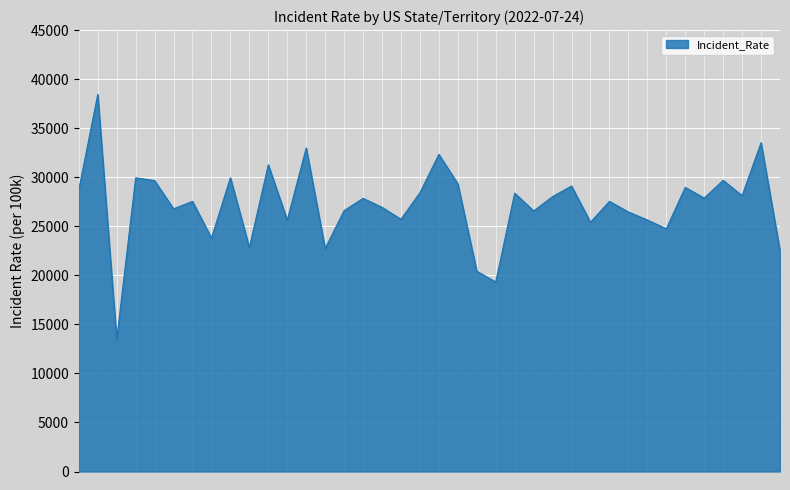

What is the greatest value displayed?

38439.6